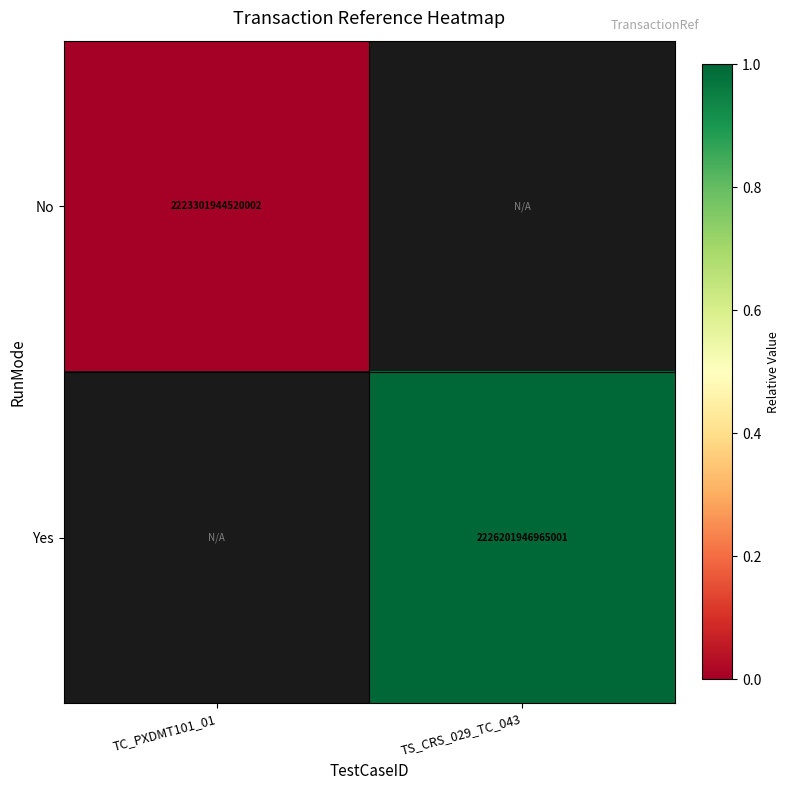

True or false: Yes has a value of 3571487569914859 at TS_CRS_029_TC_043.

False